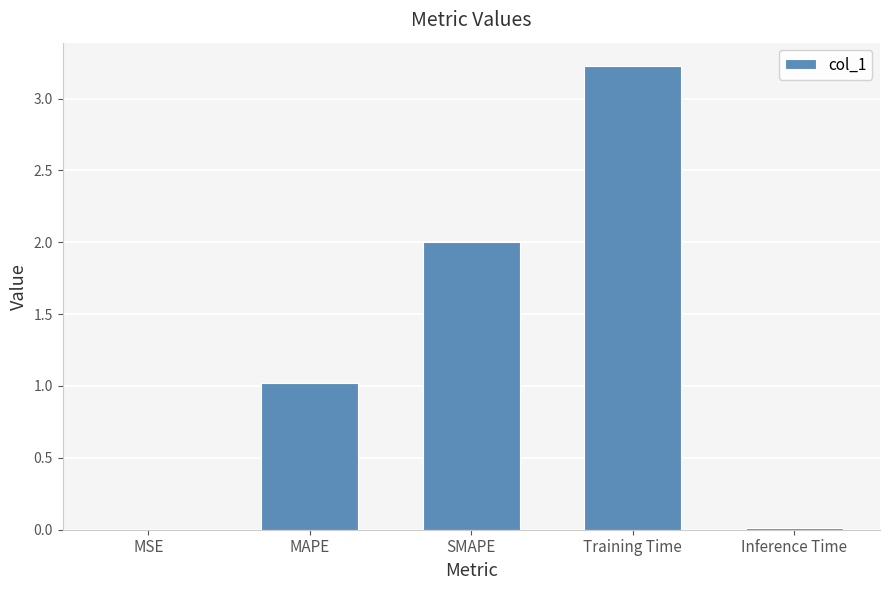

What is the ratio of the value at MAPE to the value at Training Time?

0.3